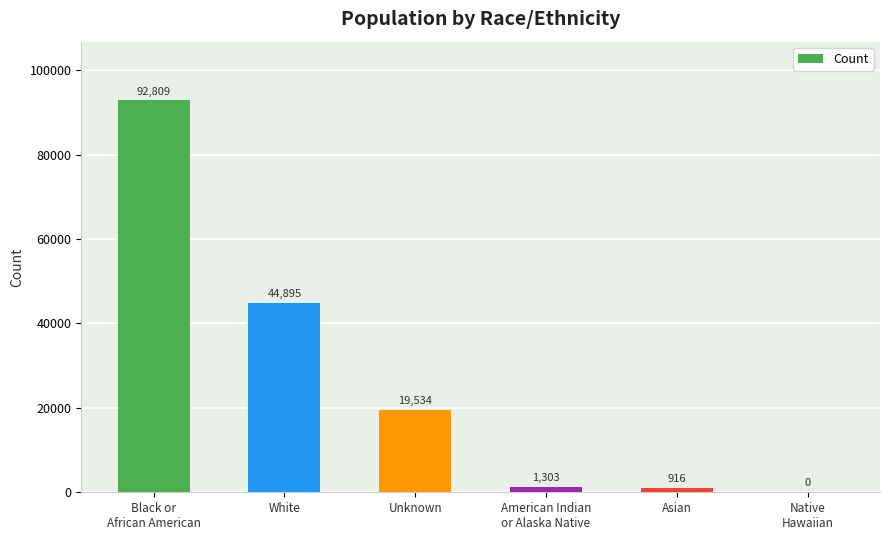

Are the bars horizontal?

No